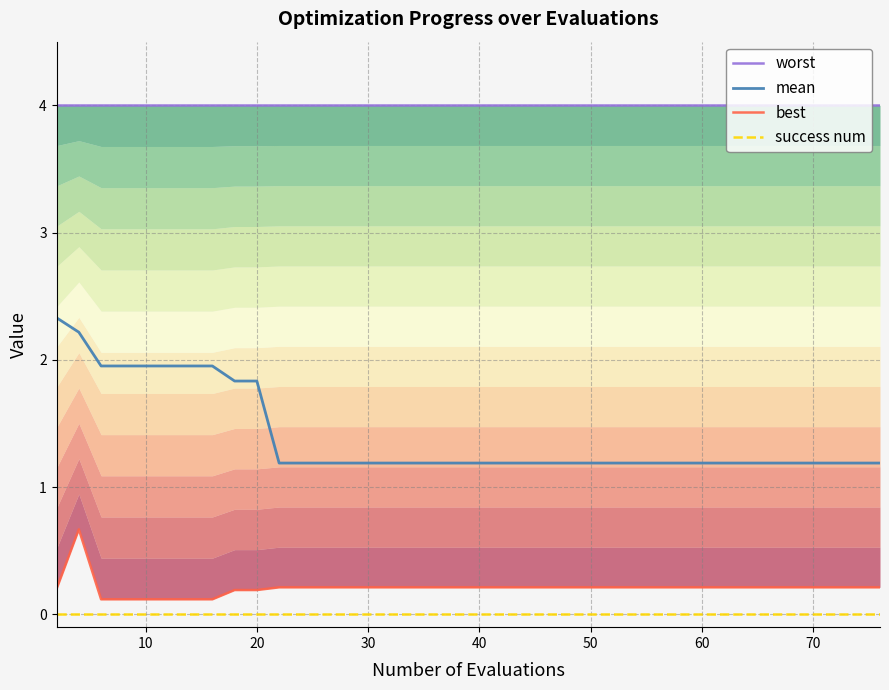

True or false: worst and success num cross at least once.

False